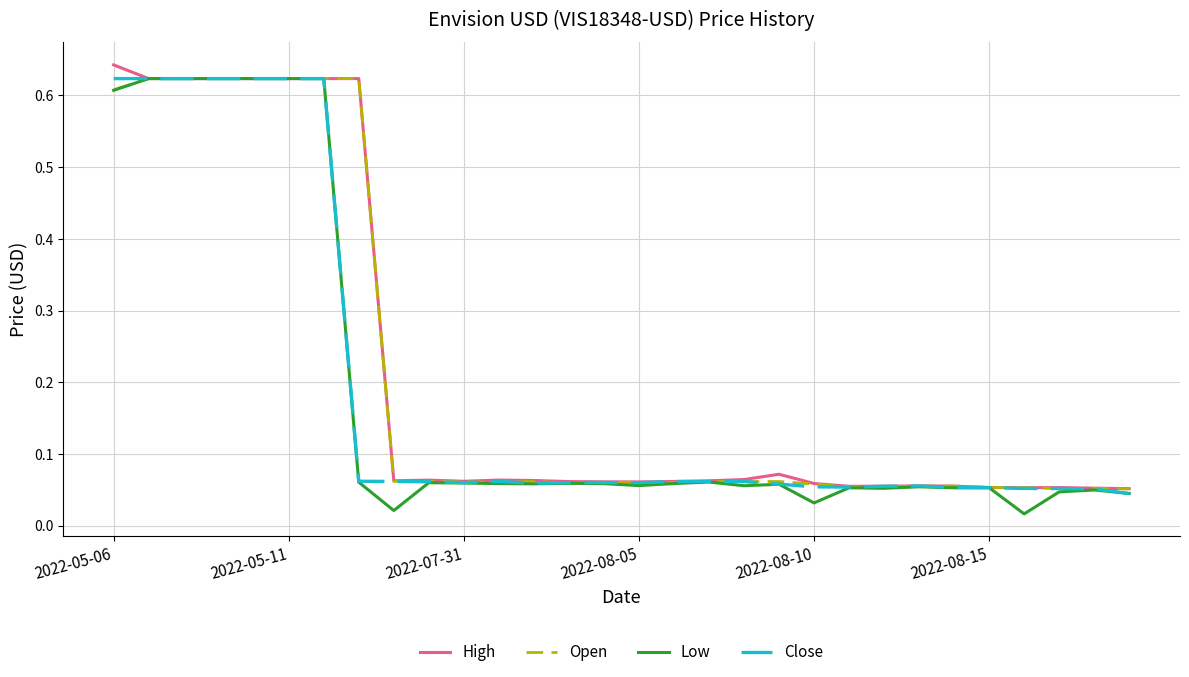

What is the difference between the second highest and minimum values in the Open series?

0.6